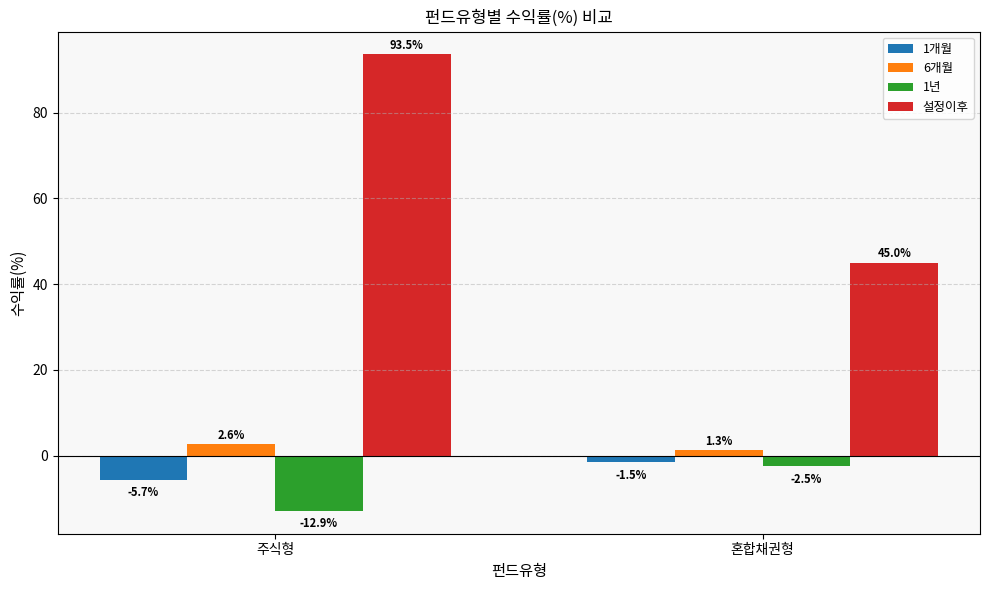

What position from the right is 혼합채권형?

1